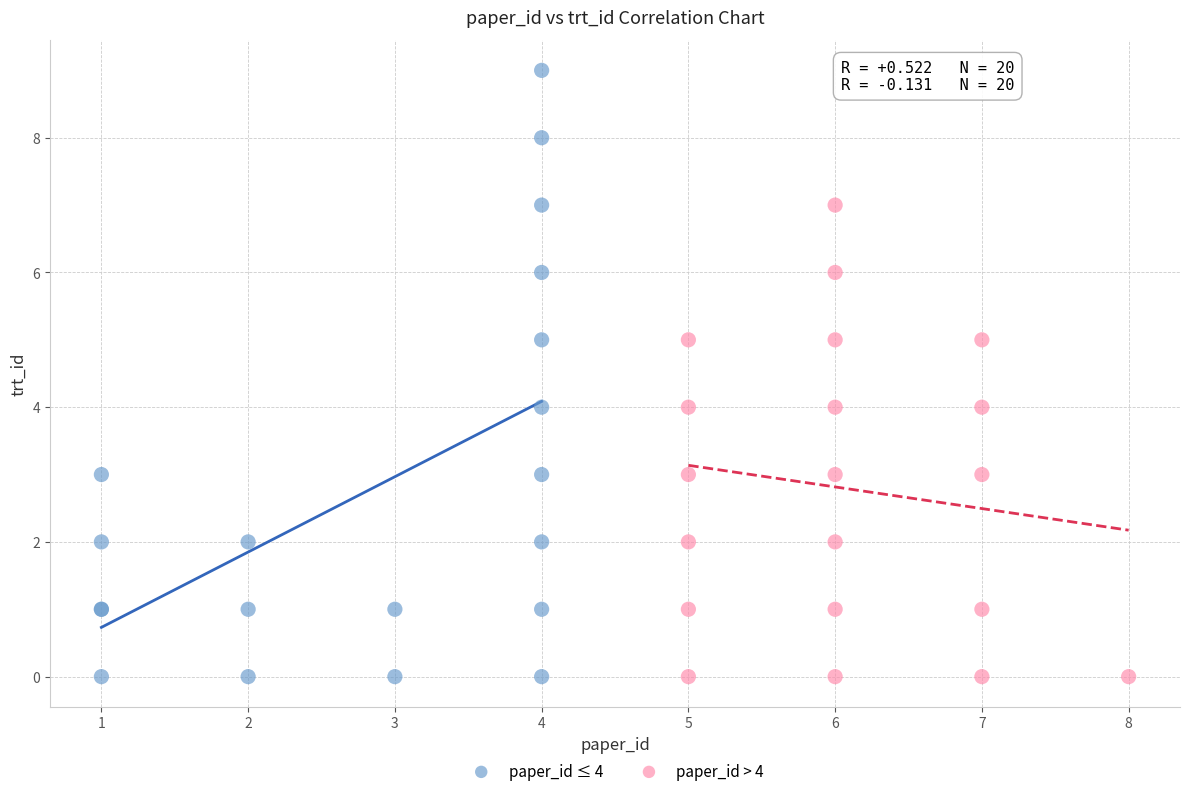

Which series has the largest Y range (max minus min)?

paper_id ≤ 4